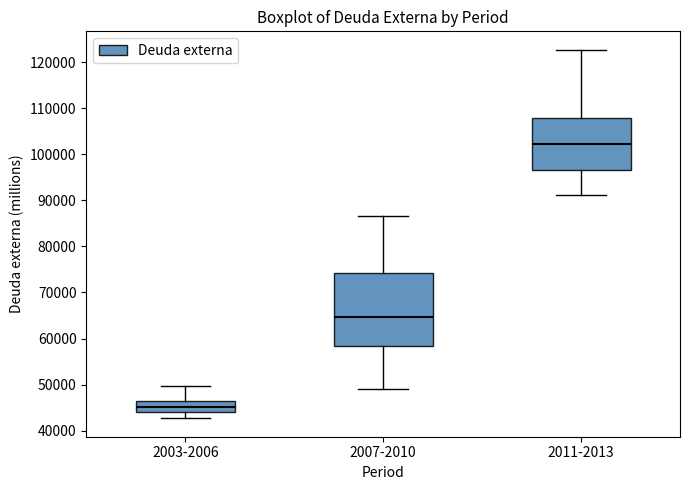

Where is the lower edge of the box for 2003-2006 on the y-axis? The values are not printed on the chart, so give them approximately, as read against the axis.

44000